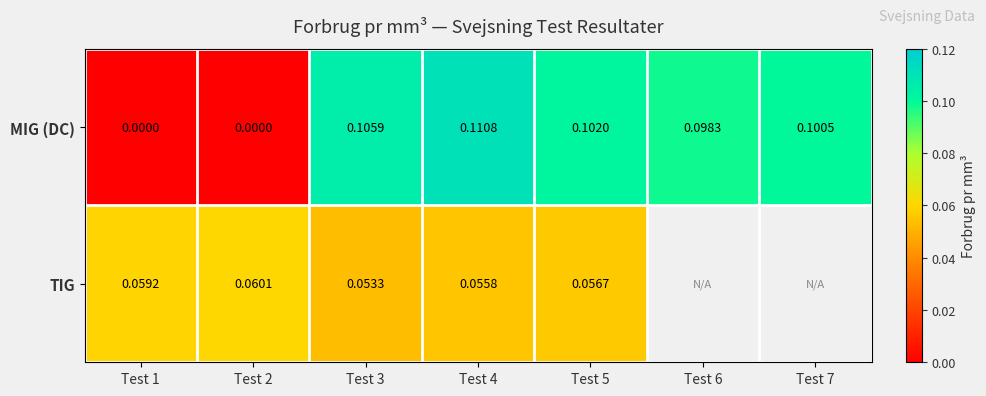

Is the value of TIG at Test 3 greater than the value of MIG (DC) at Test 3?

No